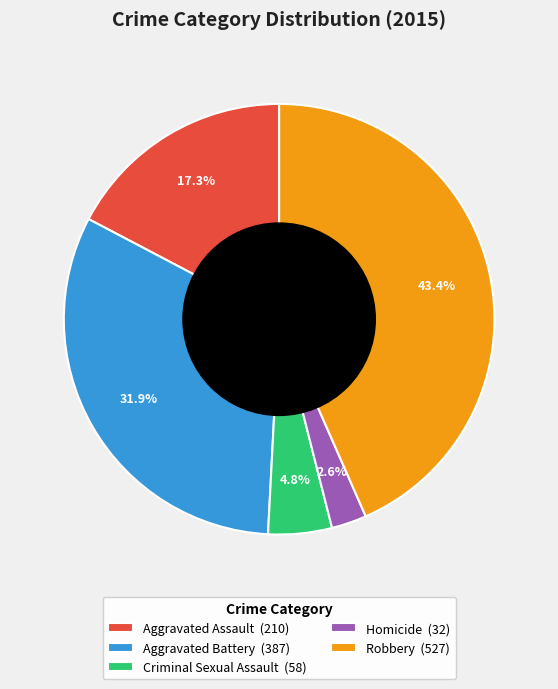

To the nearest percent, what portion does Robbery represent?

43%